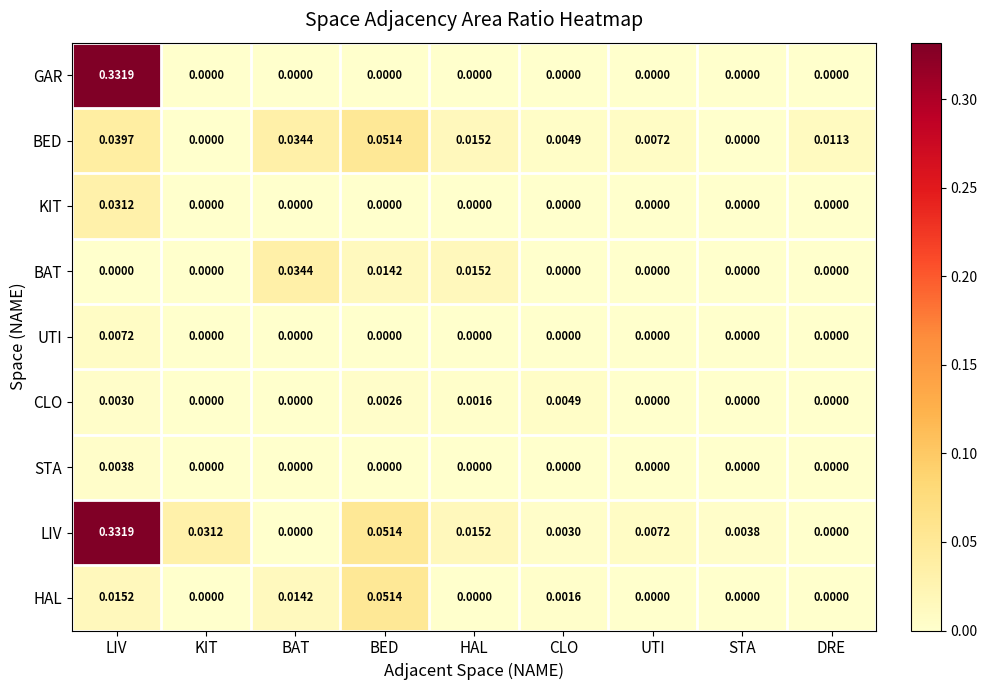

The KIT series shows 0.0 at BAT. True or false?

True